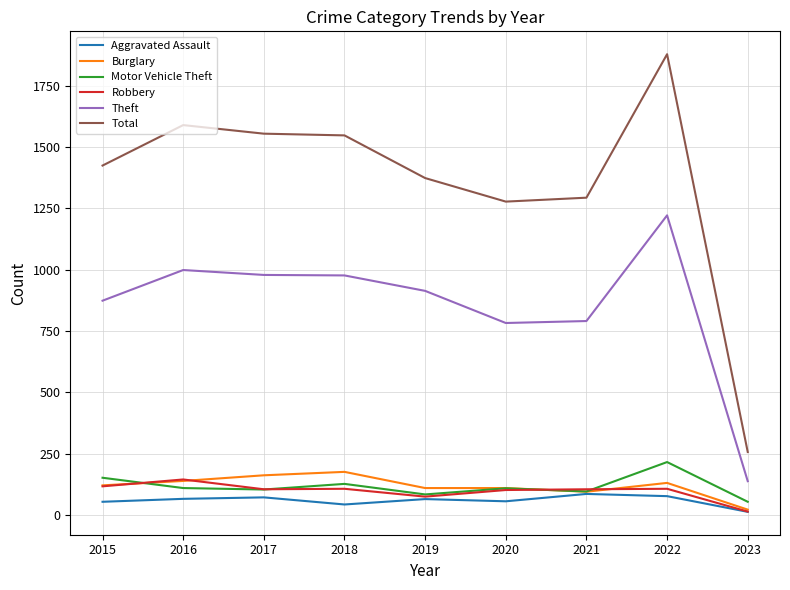

True or false: Motor Vehicle Theft and Theft intersect in this chart.

False